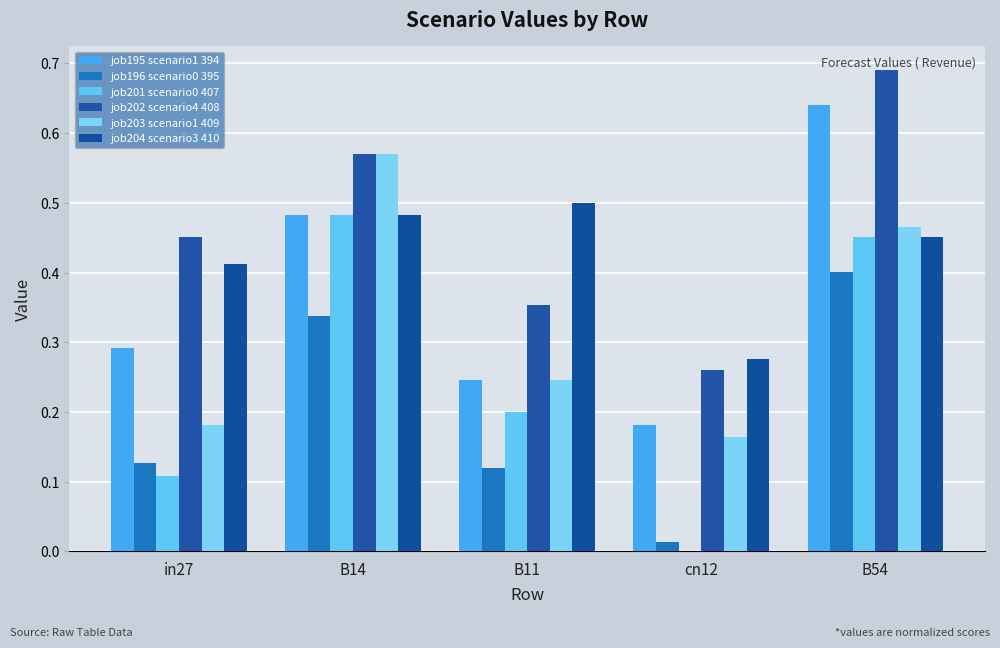

Is the value of job202 scenario4 408 at B11 greater than the value of job201 scenario0 407 at in27?

Yes